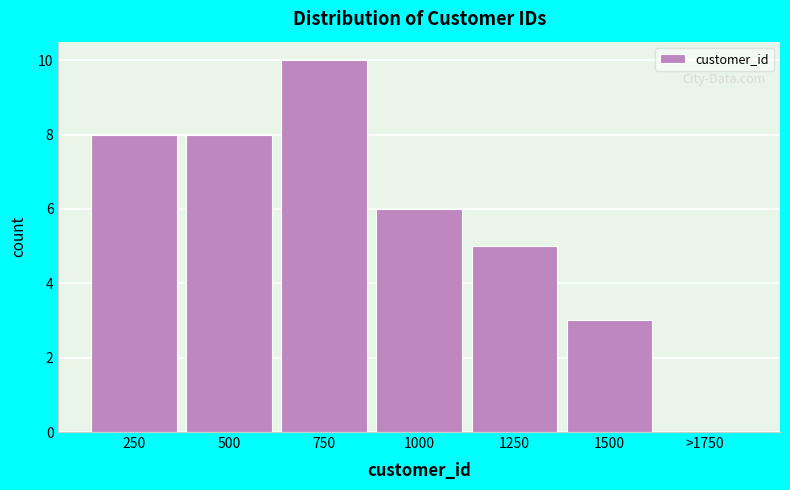

Reading left to right, transcribe all the data shown in this chart.

250=8	500=8	750=10	1000=6	1250=5	1500=3	>1750=0